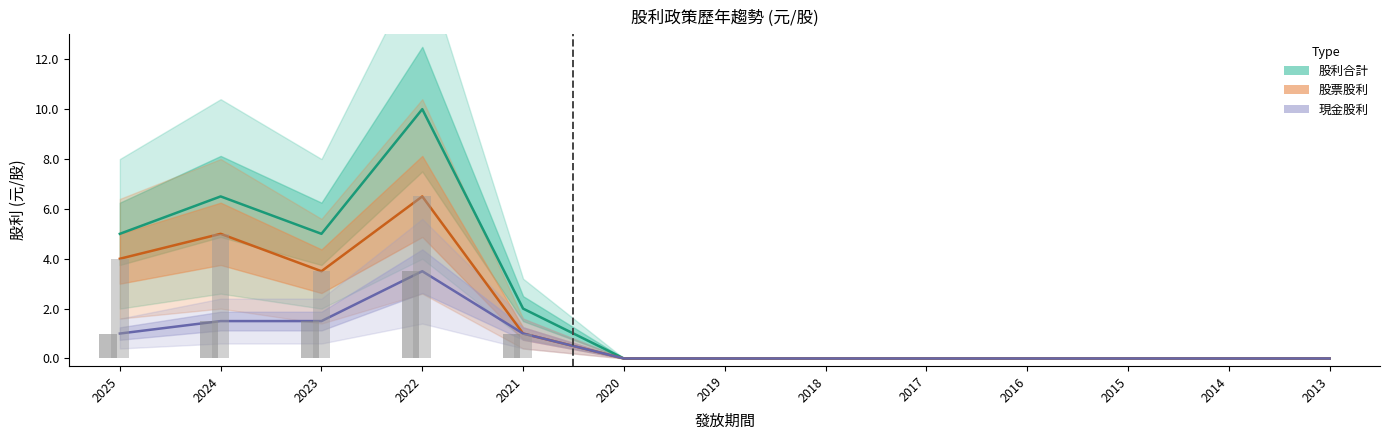

How many bars are there in each group?

3